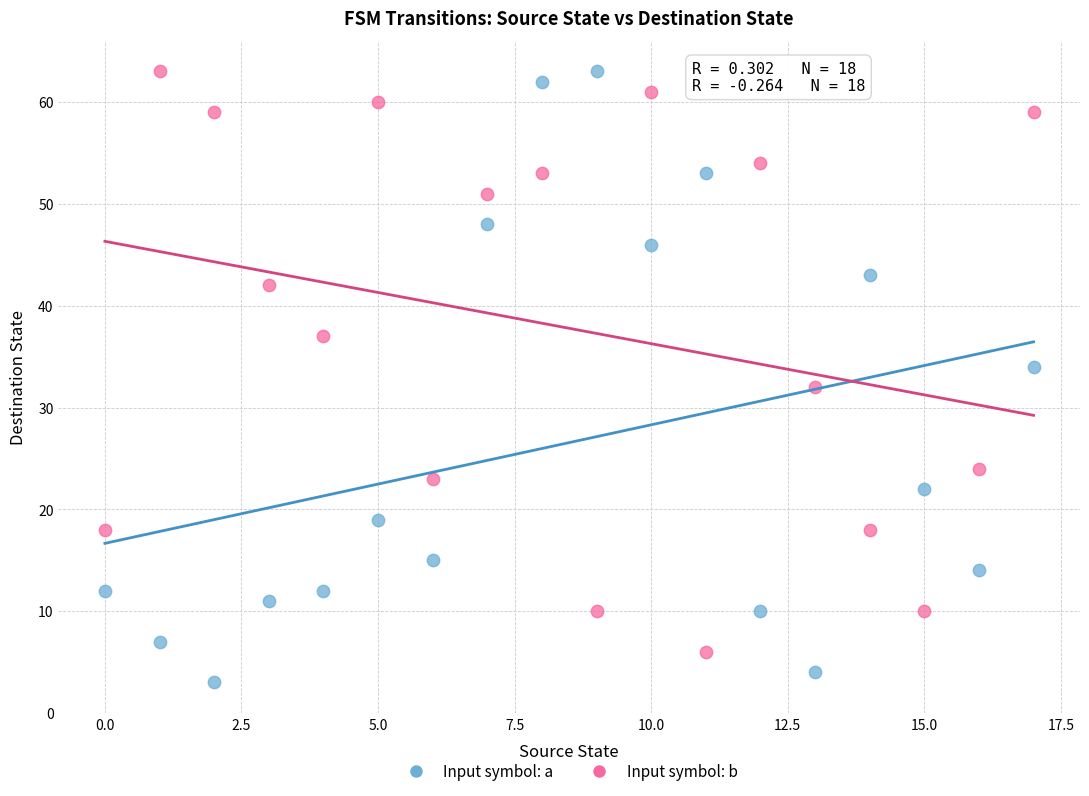

Across all data points, what is the range of Y values (max minus min)?

60